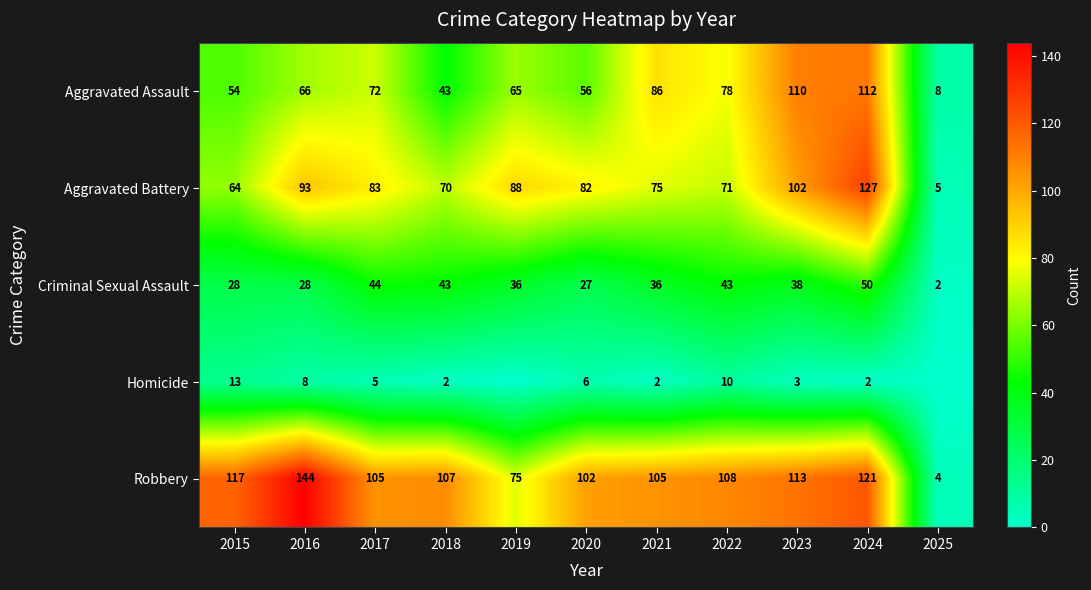

At which label is Aggravated Battery closest to 66?

2015